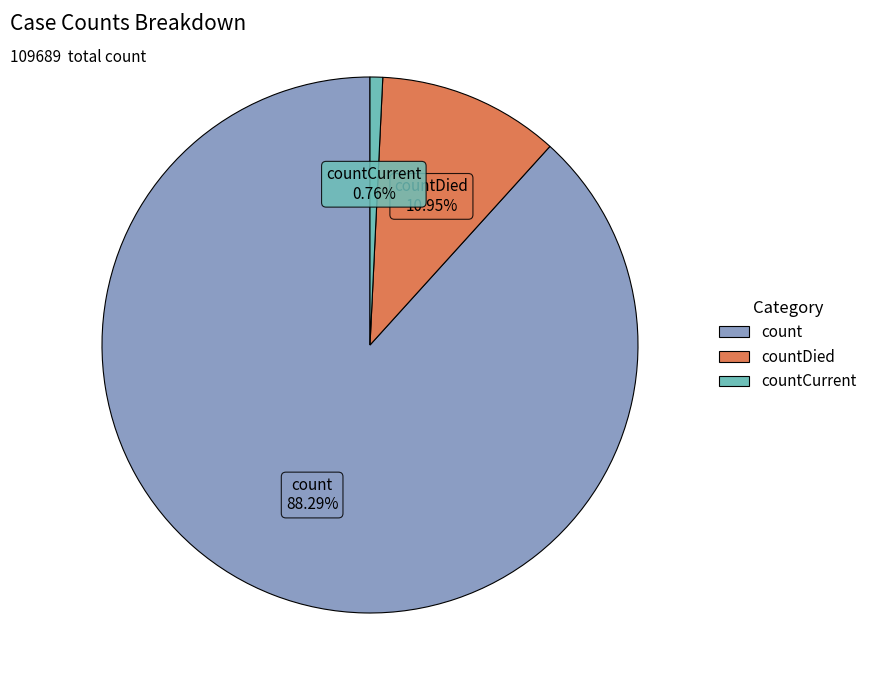

Approximately how many times larger is the value at count compared to countDied?

8.1